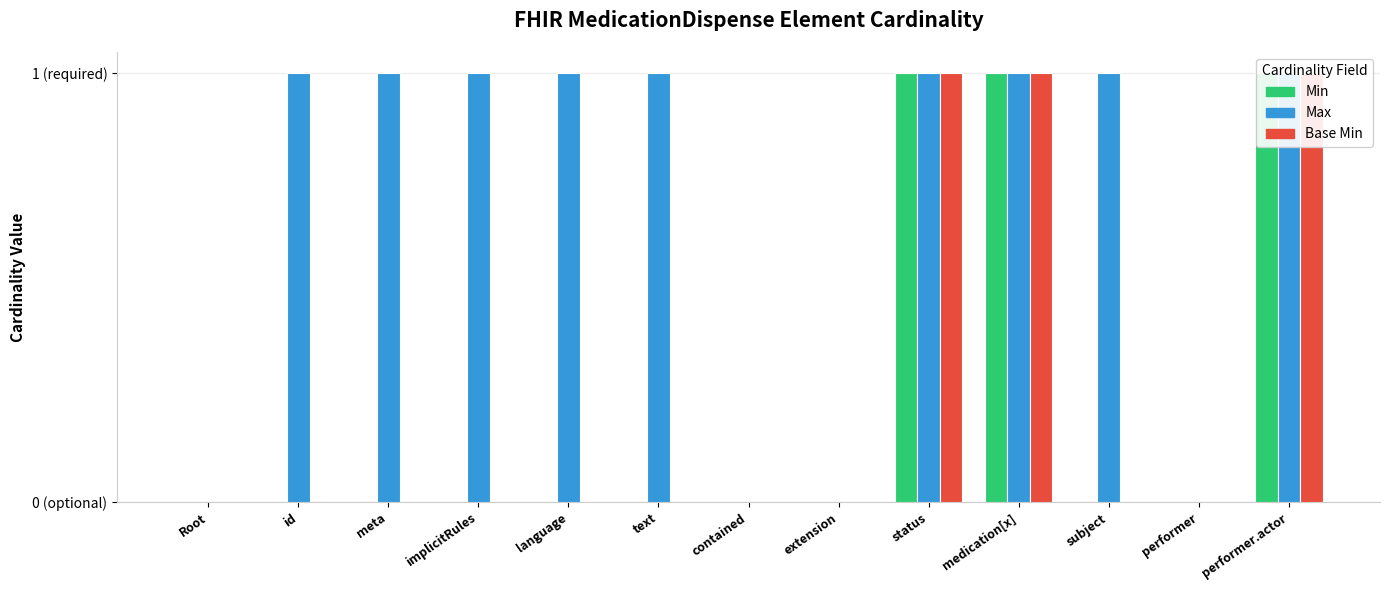

How many bars are there in each group?

3